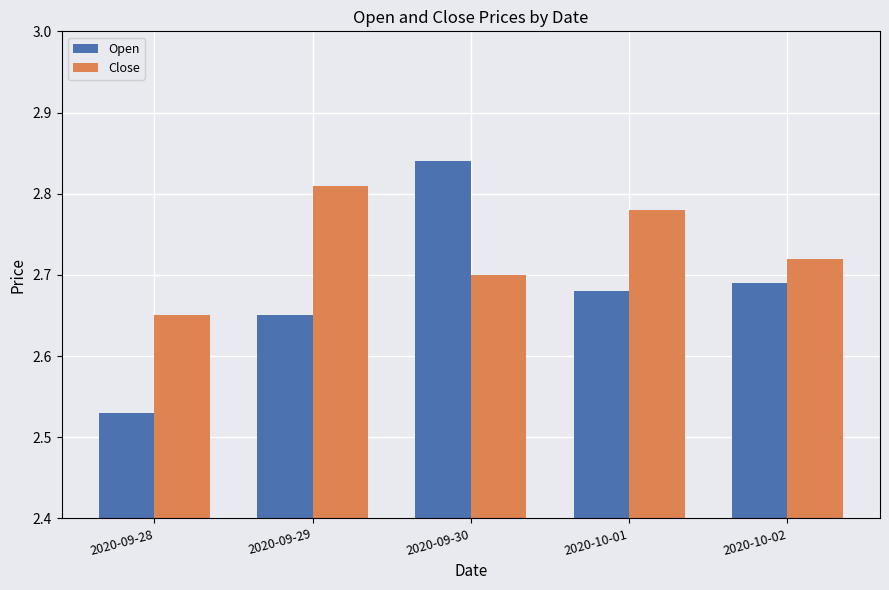

What are all the series names shown in the legend?

Open, Close